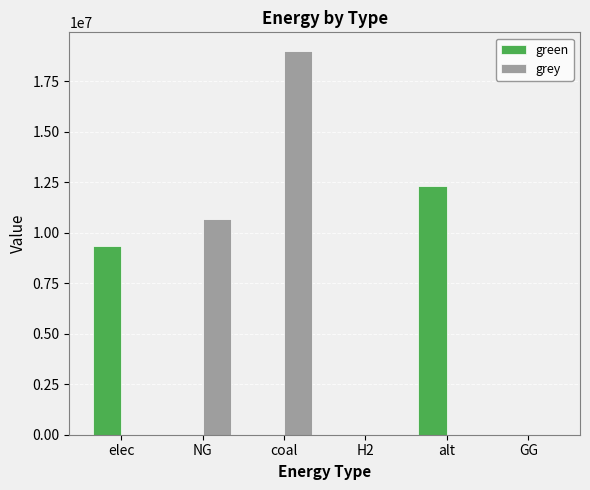

Which series has the largest total across all categories?

grey